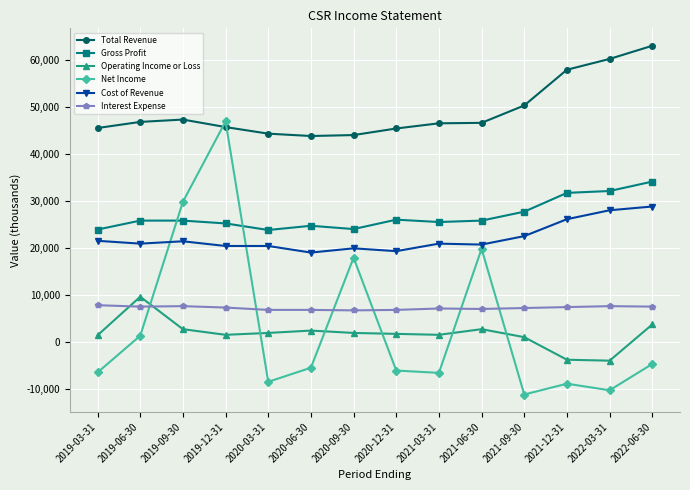

What is the maximum value for Cost of Revenue?

28900